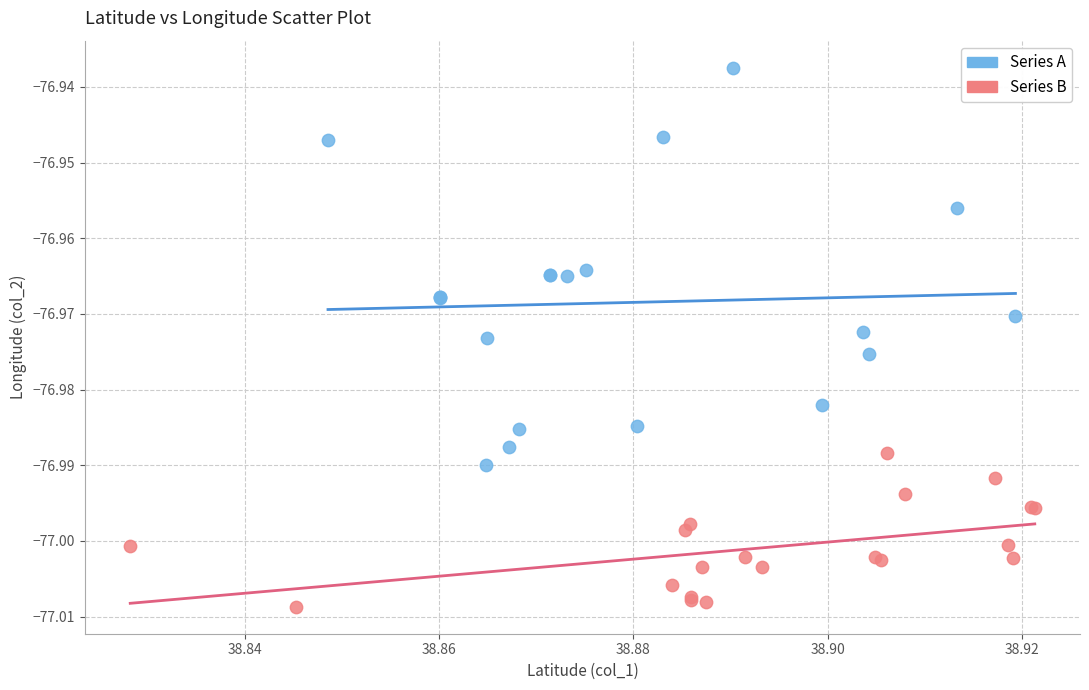

Which series has the widest spread of Y values?

Series A